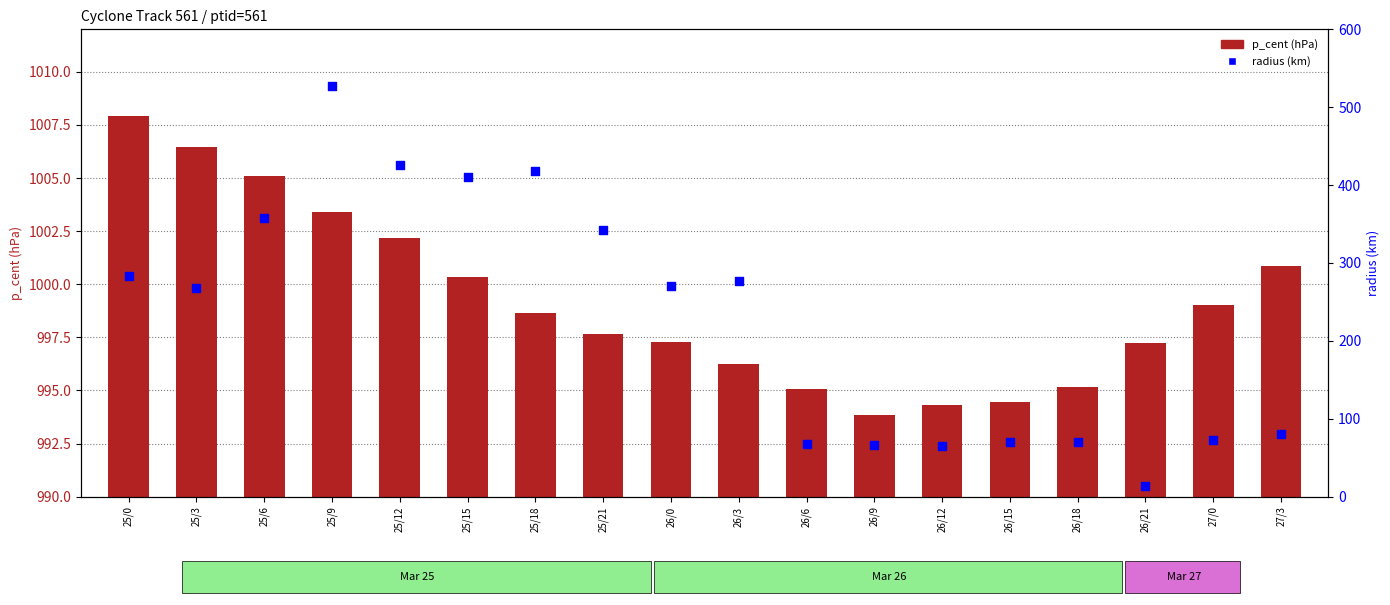

What are all the series names shown in the legend?

p_cent (hPa), radius (km)